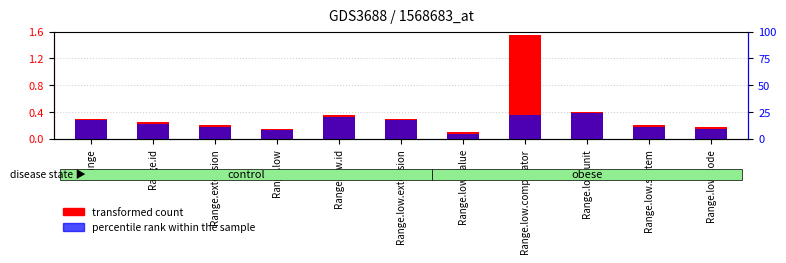

What is the sum of all percentile rank within the sample values?

159.4